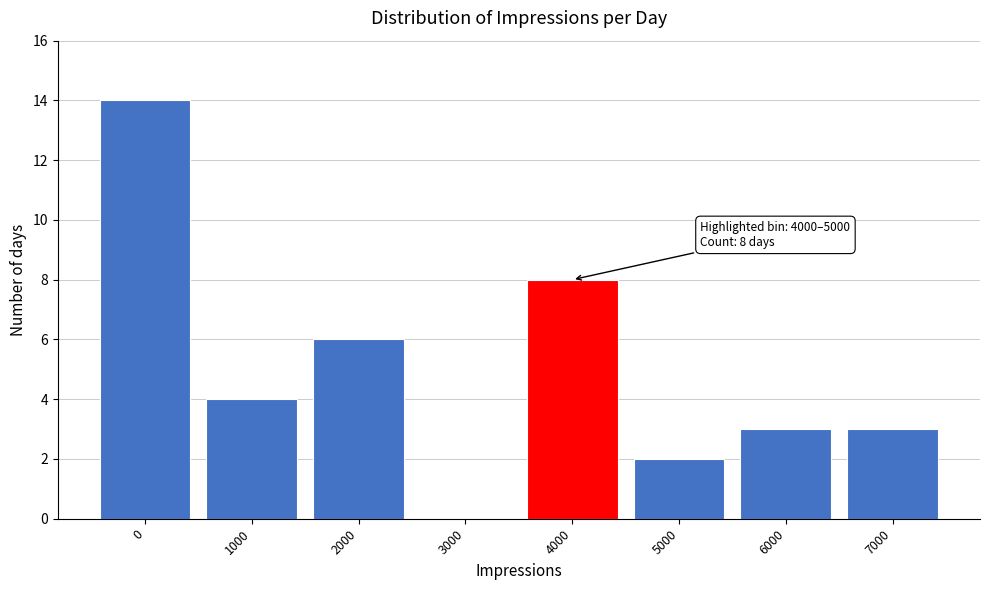

Reading left to right, extract all data points from this chart.

0=14	1000=4	2000=6	3000=0	4000=8	5000=2	6000=3	7000=3